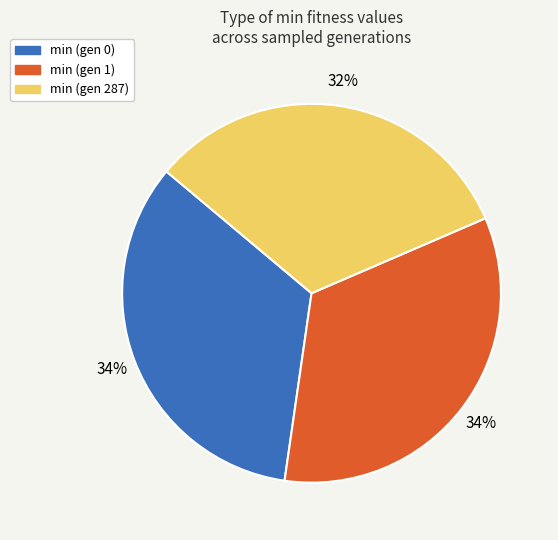

To the nearest percent, what is the combined percentage of min (gen 287) and min (gen 1)?

66%